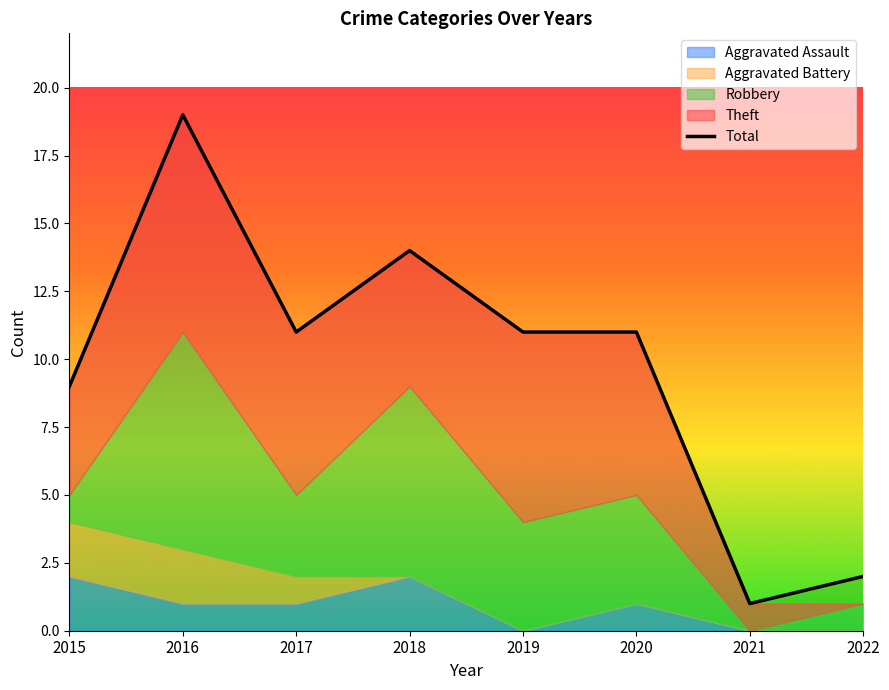

Reading right to left, list all the values displayed in this chart.

2	1	11	11	14	11	19	9